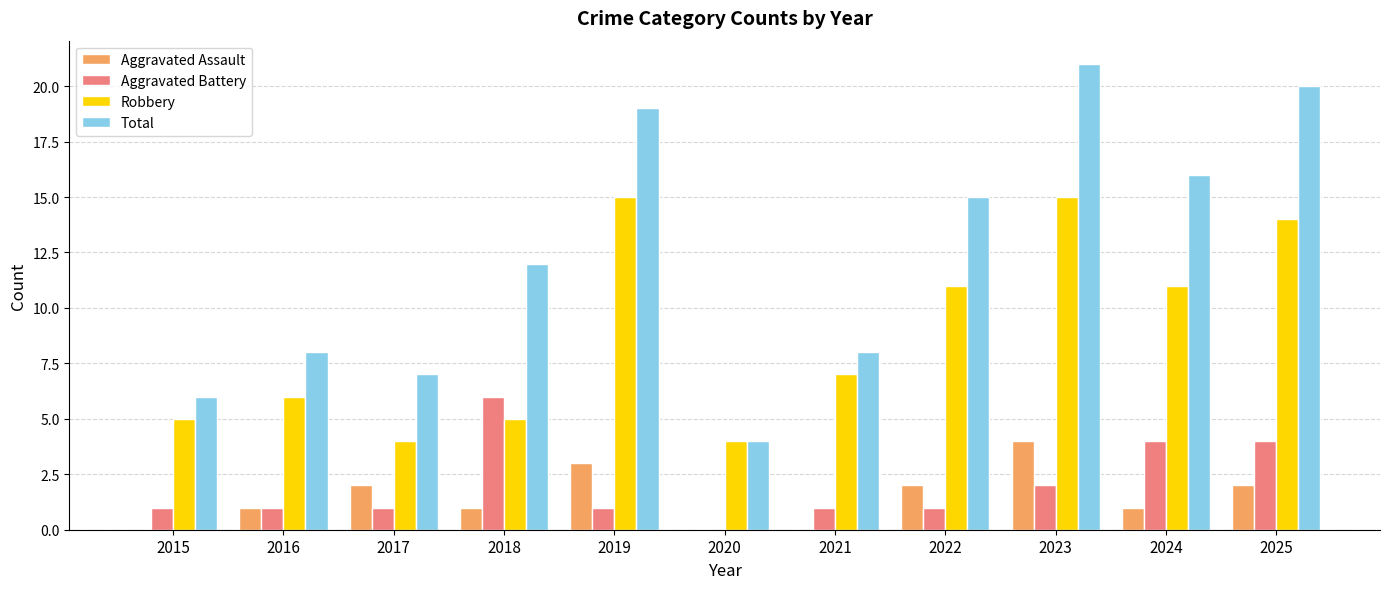

Are the bars grouped side by side (vs. stacked)?

Yes